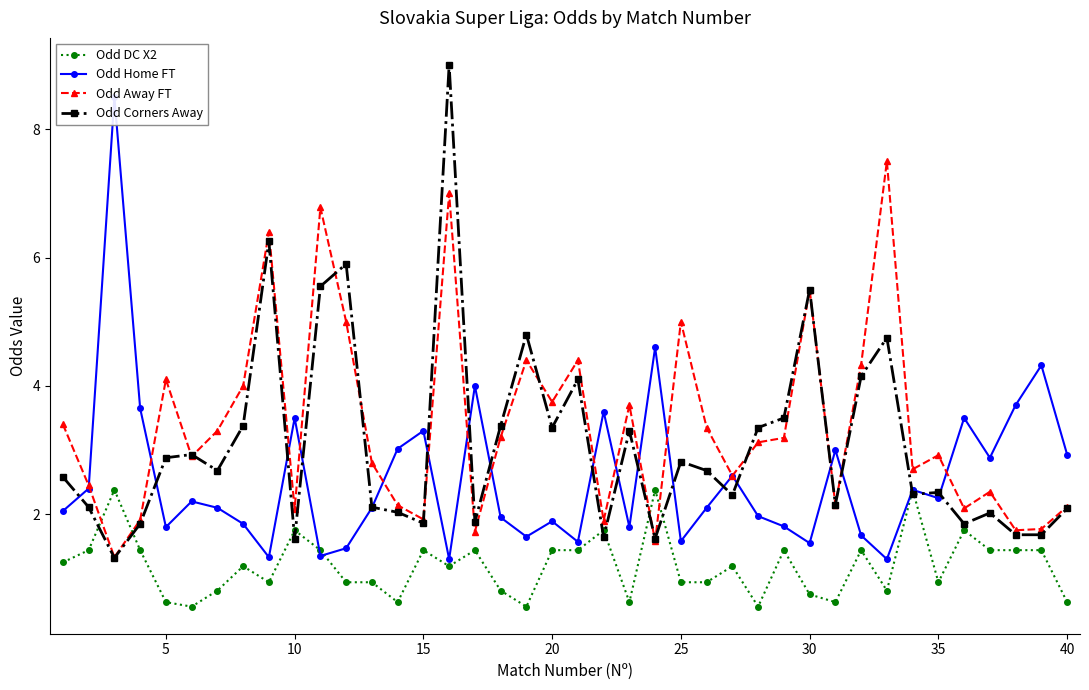

What is the average value of the Odd DC X2 series?

1.2